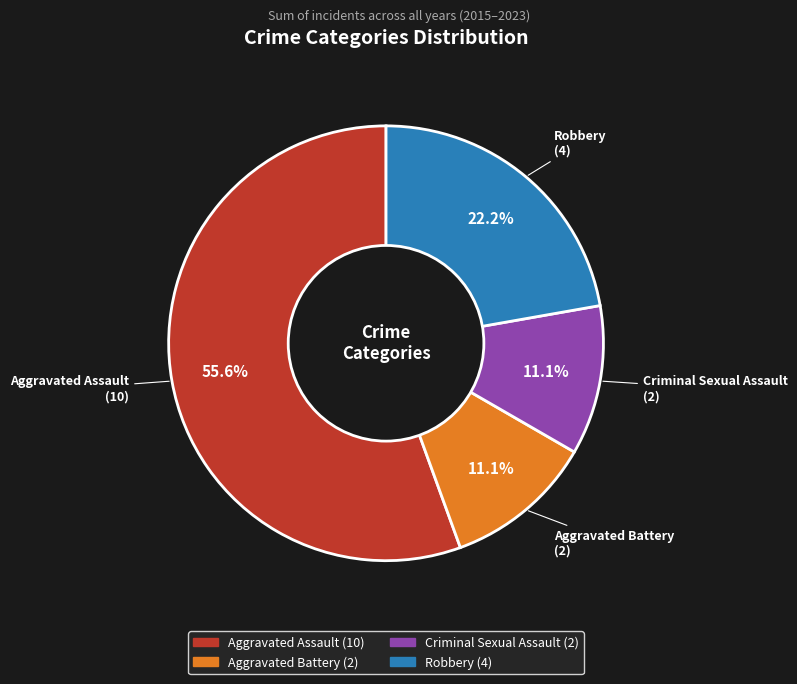

To the nearest percent, what percentage of the pie is Aggravated Battery?

11%